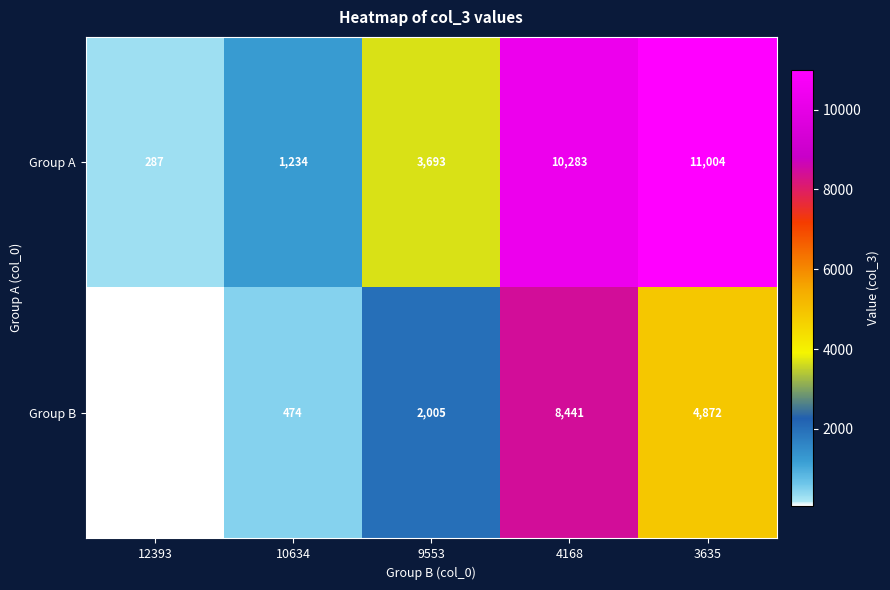

List the series in order of their peak value, lowest first.

Group B, Group A